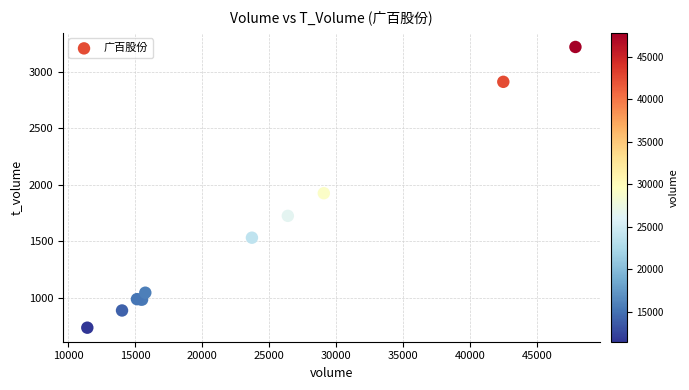

What Y value in the scatter plot is closest to 1977?

1925